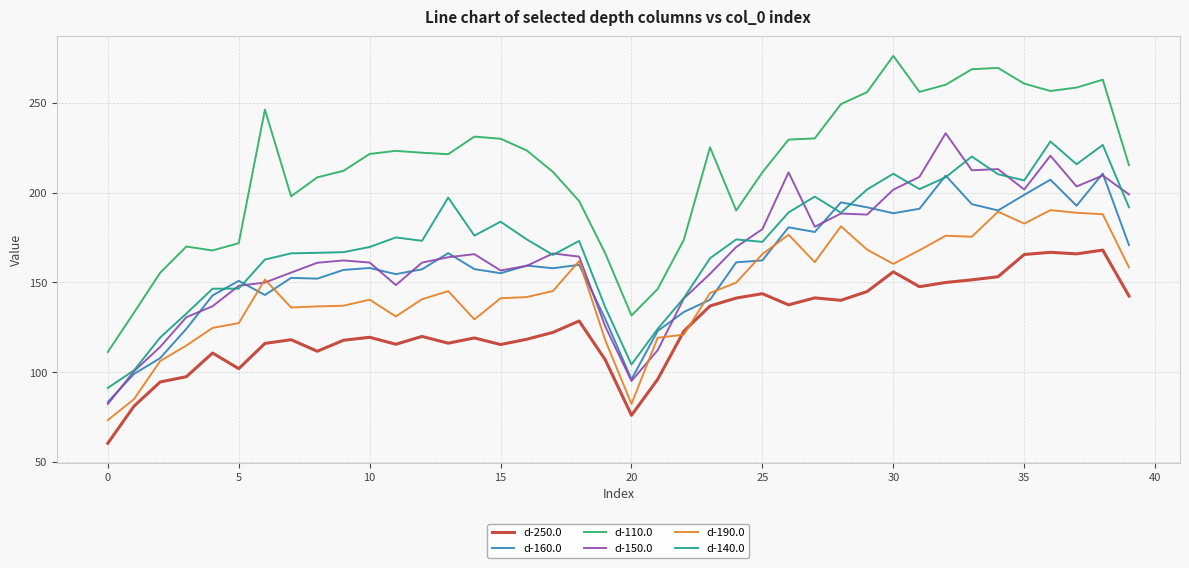

Is this an area chart (filled region under the line)?

No